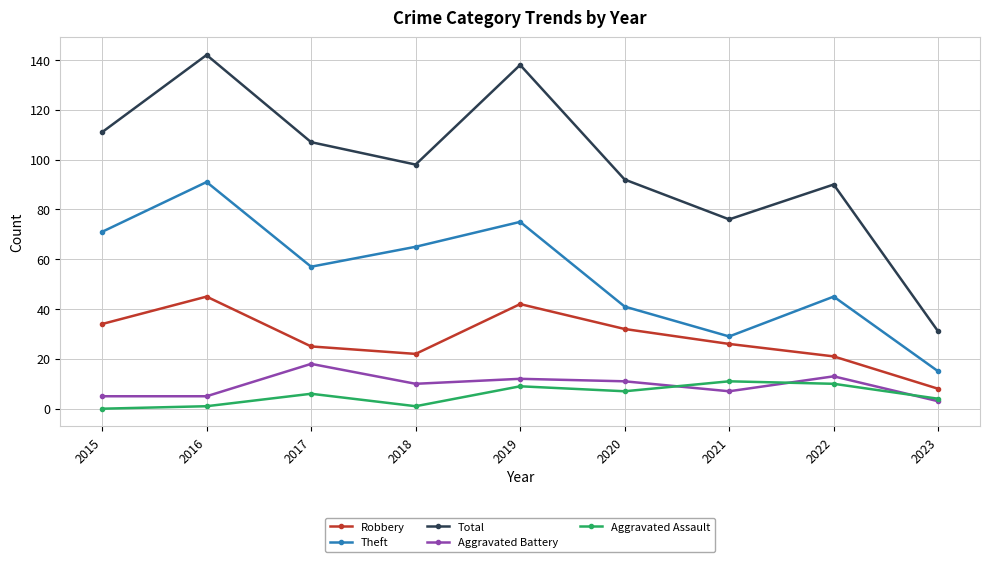

What is the maximum value for Aggravated Battery?

18